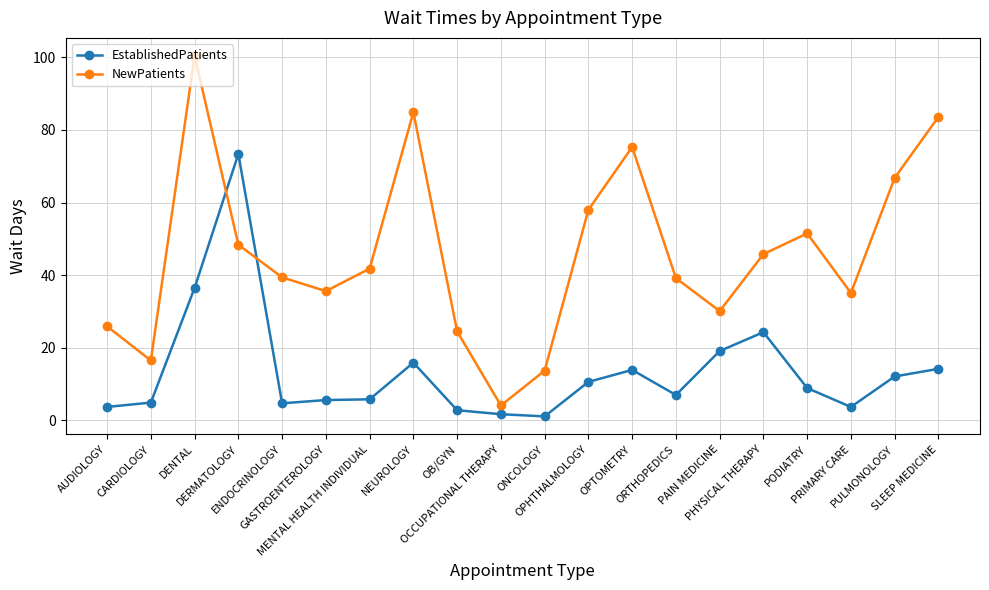

What is the label of the 5th point from the left?

ENDOCRINOLOGY